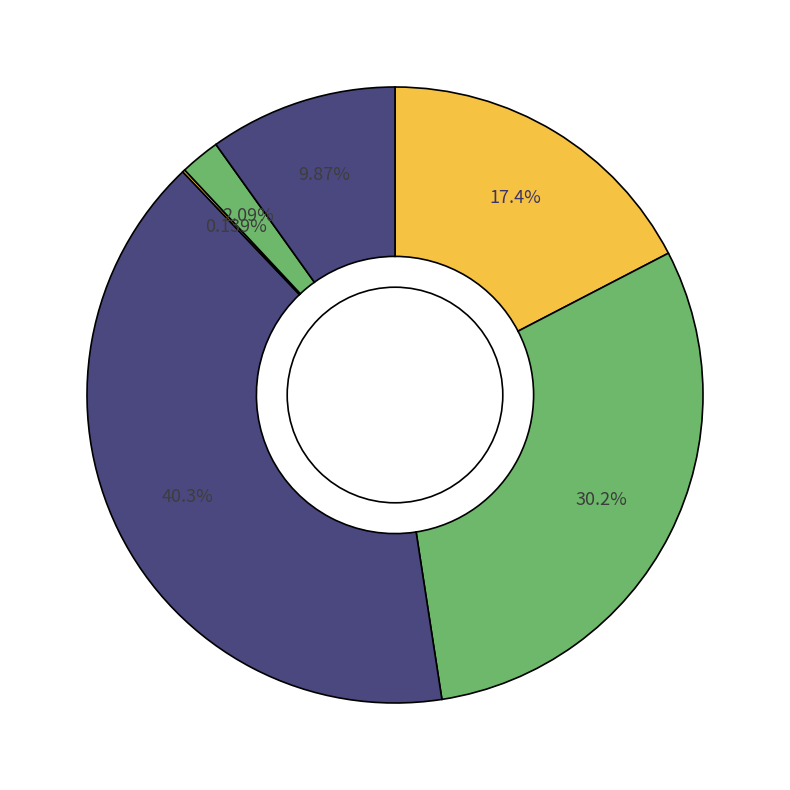

How many slices are in this pie chart?

6